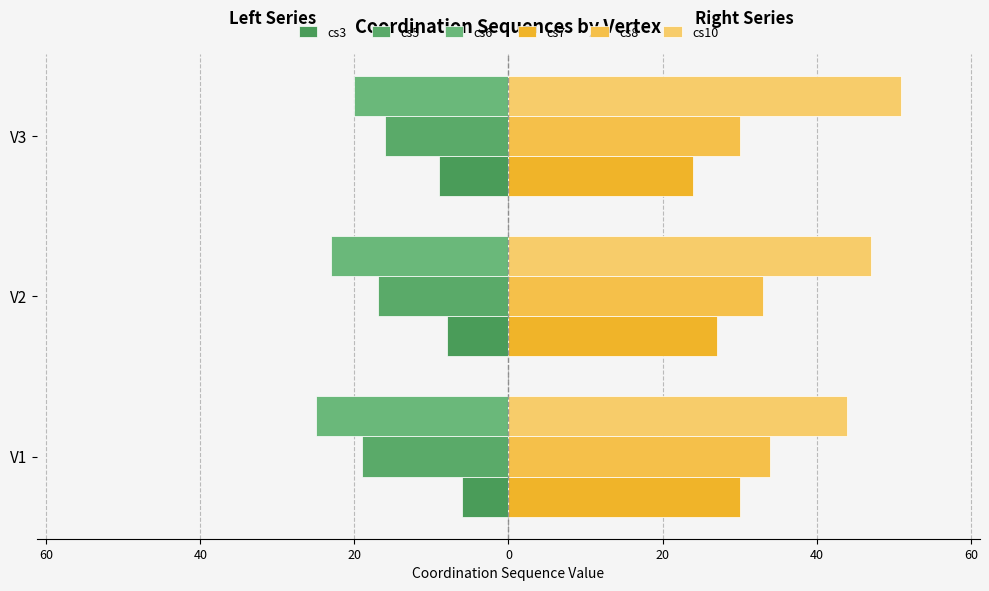

Which series has the widest spread of values?

cs10